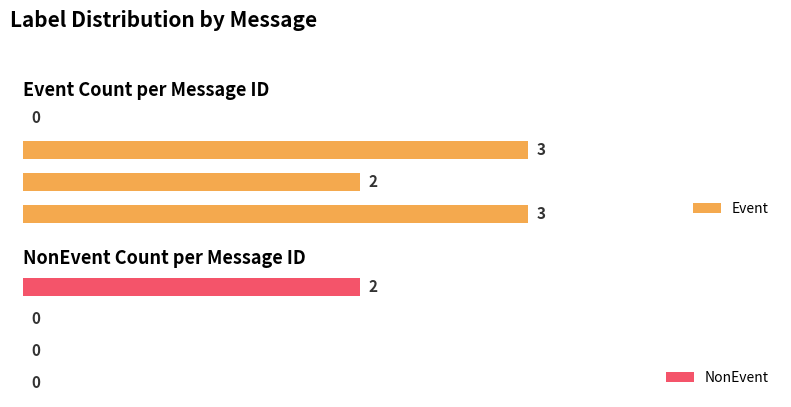

Rank the series at message_id 1 from lowest to highest value.

NonEvent, Event